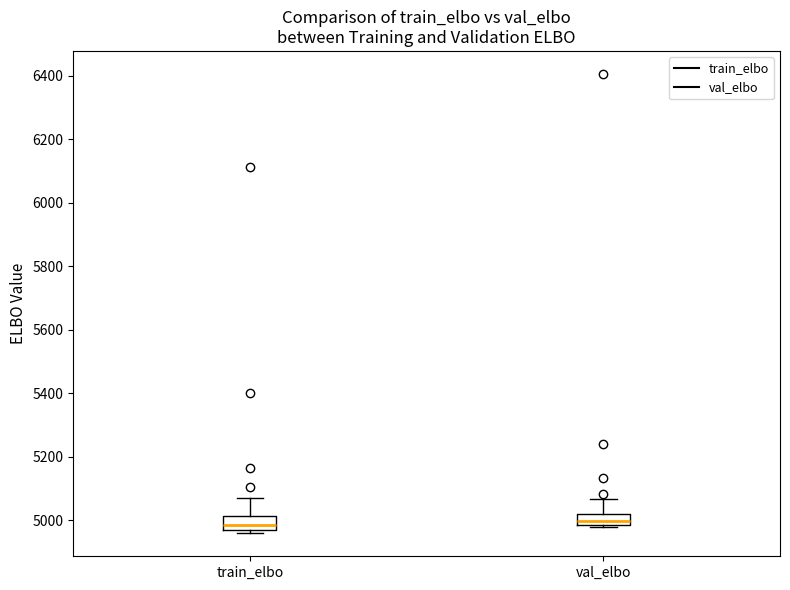

Reading left to right, transcribe this box plot: for each box, give where its median line is, the range the box spans, and where its two whiskers end, as read against the y-axis. The values are not printed on the chart, so give them approximately, as read against the axis.

train_elbo: median 4980, box 4960 to 5020, whiskers 4960 (just below the box's lower edge) to 5080
val_elbo: median 5000, box 4980 to 5020, whiskers 4980 (just below the box's lower edge) to 5060